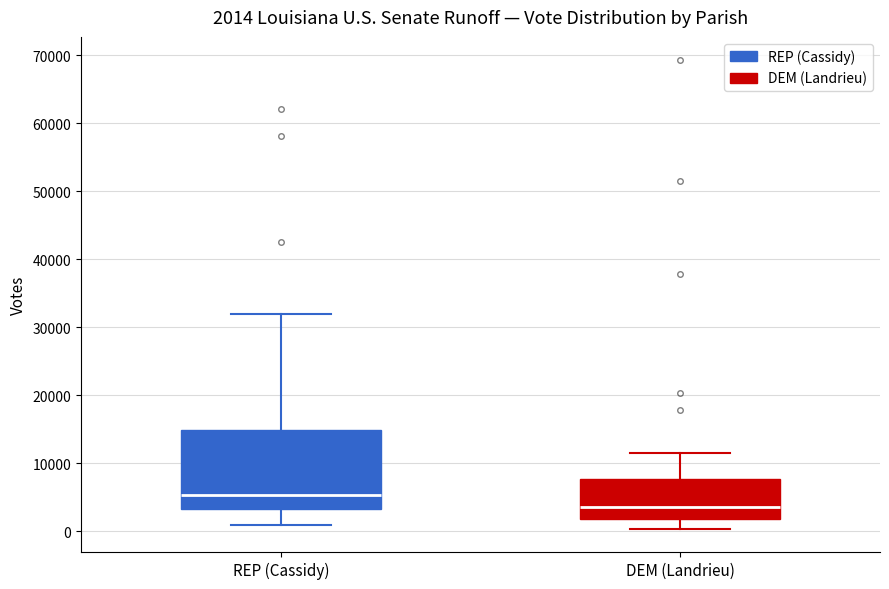

Which box's median line is the highest?

REP (Cassidy)